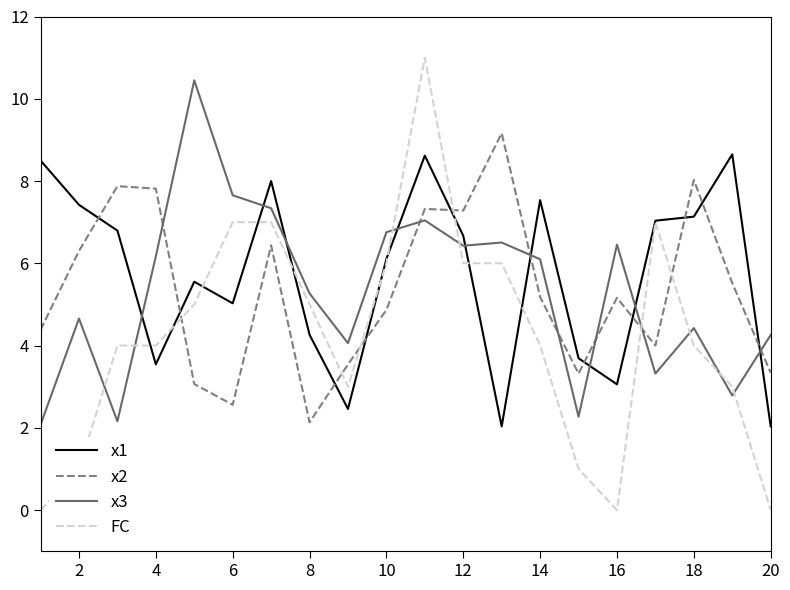

After their last crossing, which series has the higher values: x3 or x1?

x3